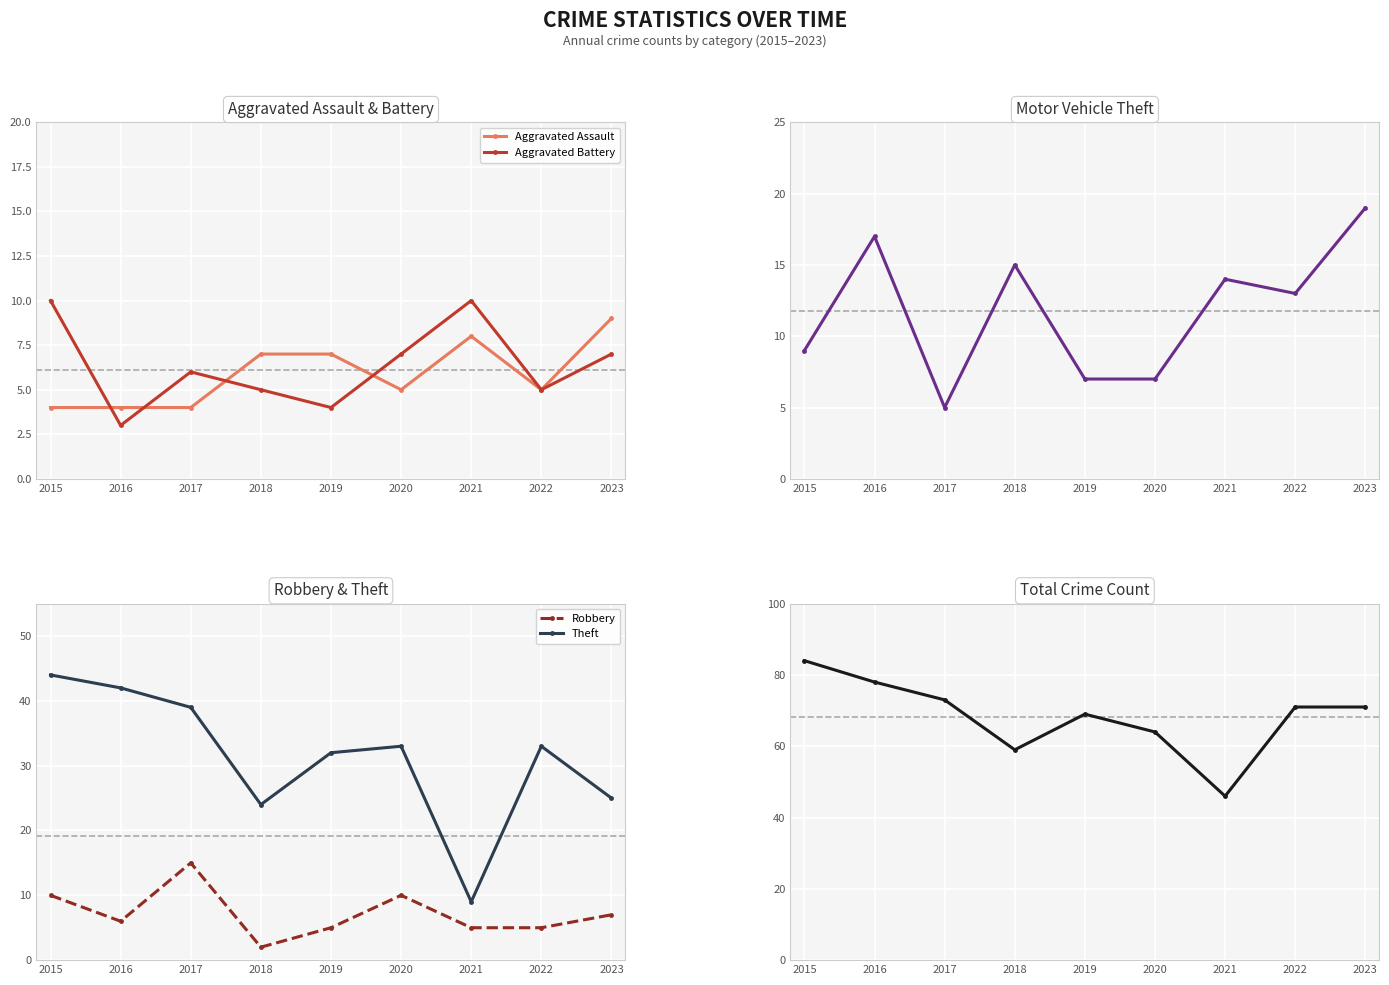

What is the spread (max minus min) of values at 2017?

69